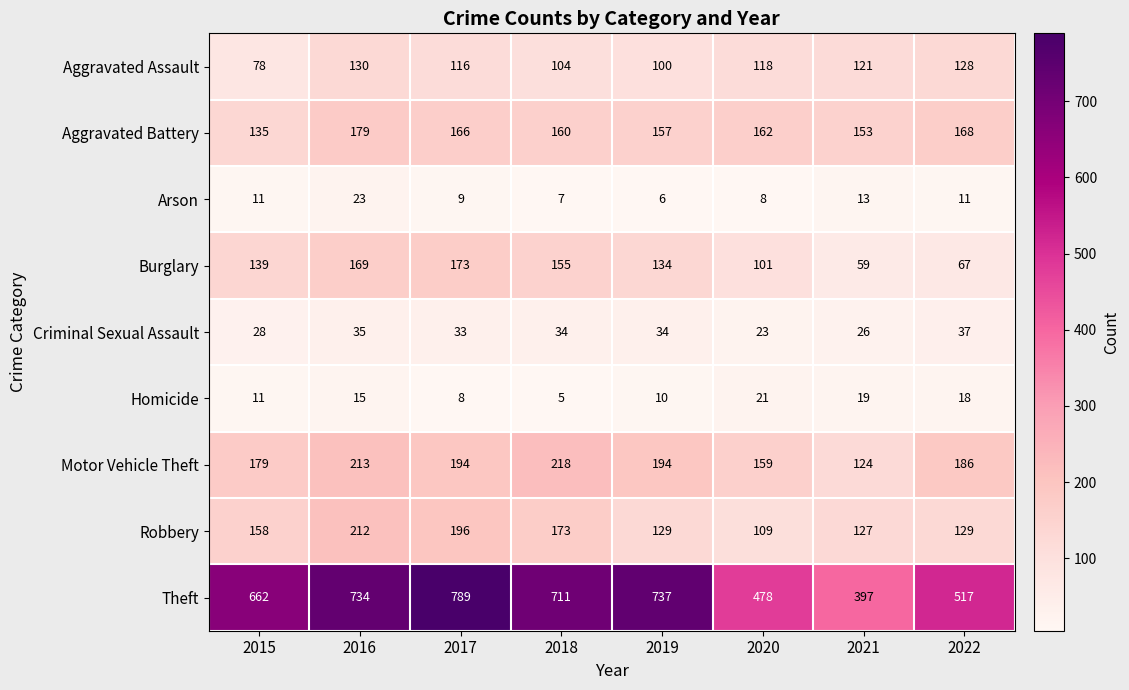

Rank the series by their maximum value, from highest to lowest.

Theft, Motor Vehicle Theft, Robbery, Aggravated Battery, Burglary, Aggravated Assault, Criminal Sexual Assault, Arson, Homicide